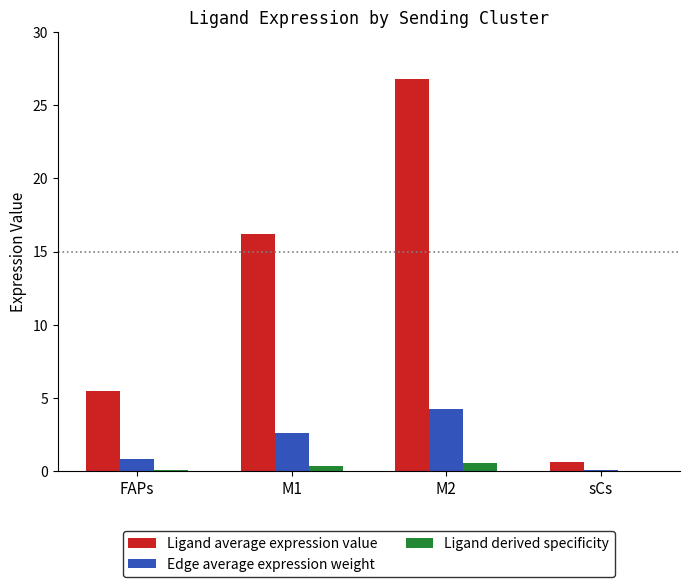

What is the sum of all Ligand derived specificity values?

1.0